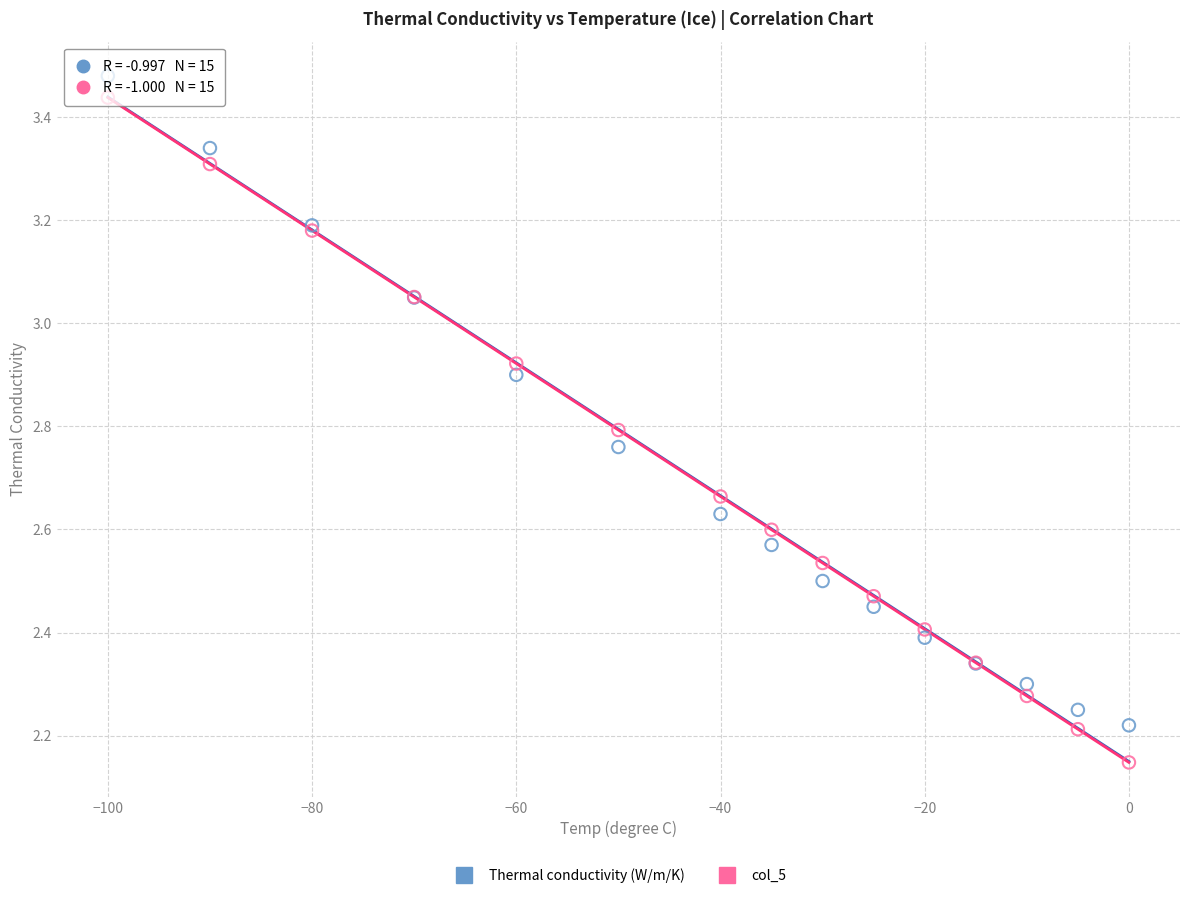

Which series has the largest Y range (max minus min)?

col_5